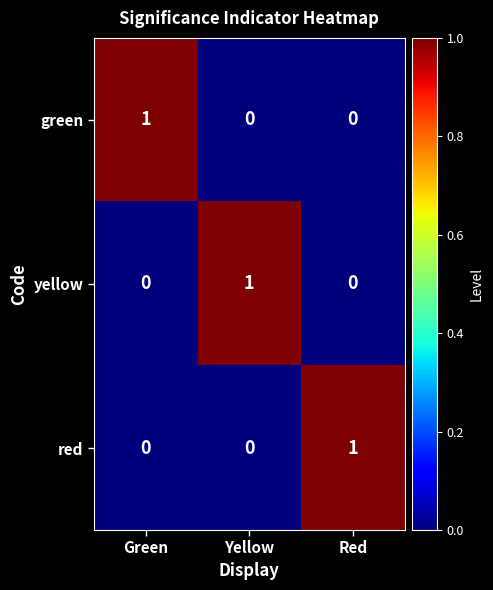

Reading left to right, what are all the values shown in this chart?

green: 1	0	0
yellow: 0	1	0
red: 0	0	1